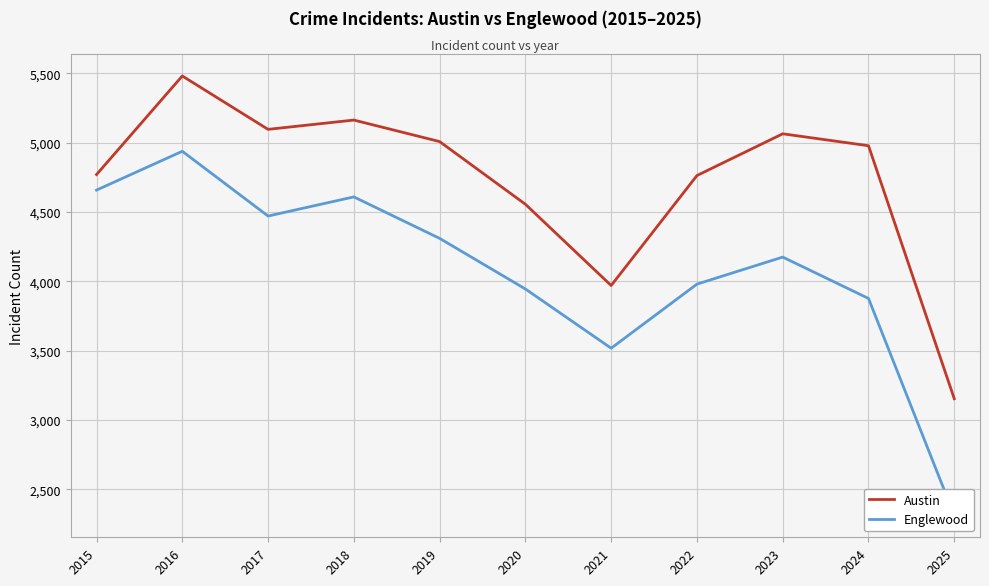

What is the difference between the second highest and minimum values in the Austin series?

2009